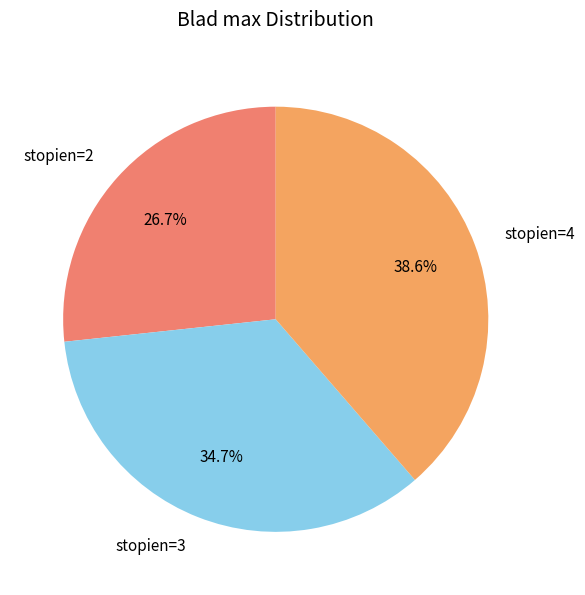

What percentage is the stopien=3 slice, to the nearest percent?

35%